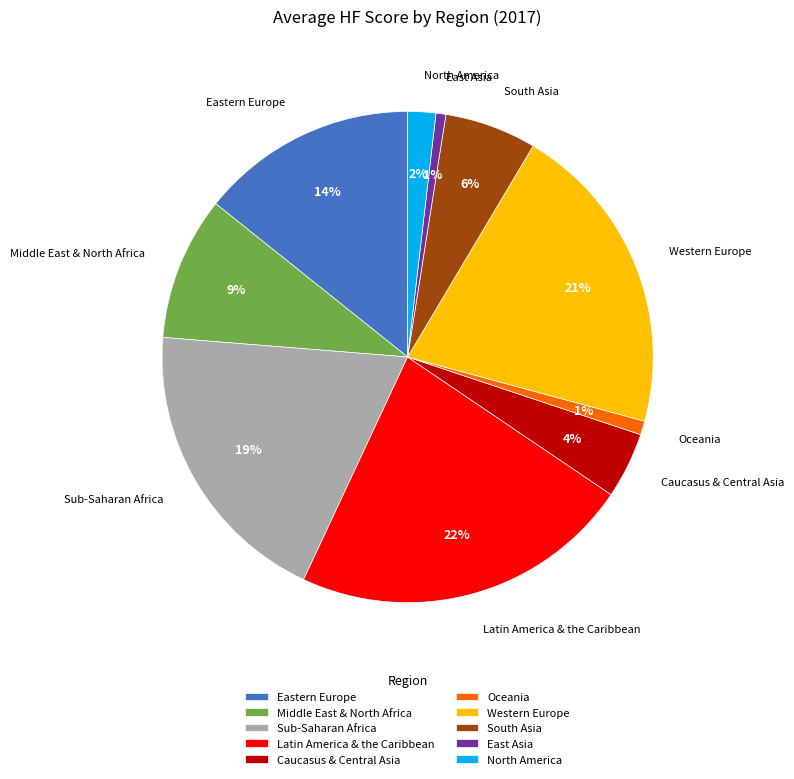

To the nearest percent, what is the average slice percentage?

10%